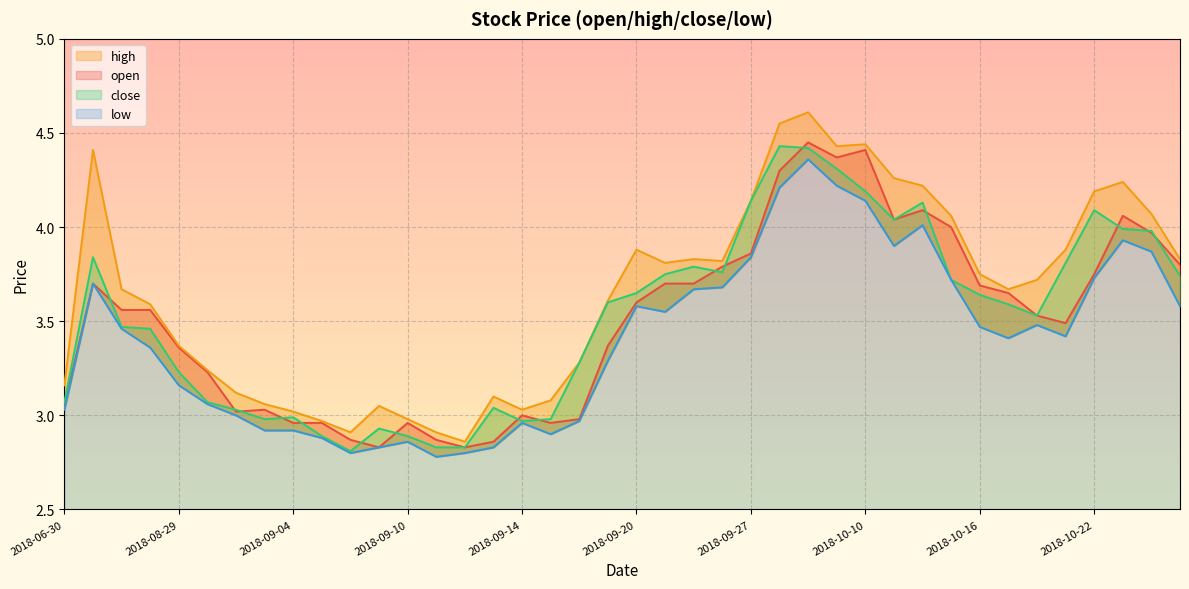

Which series has the largest total across all categories?

high